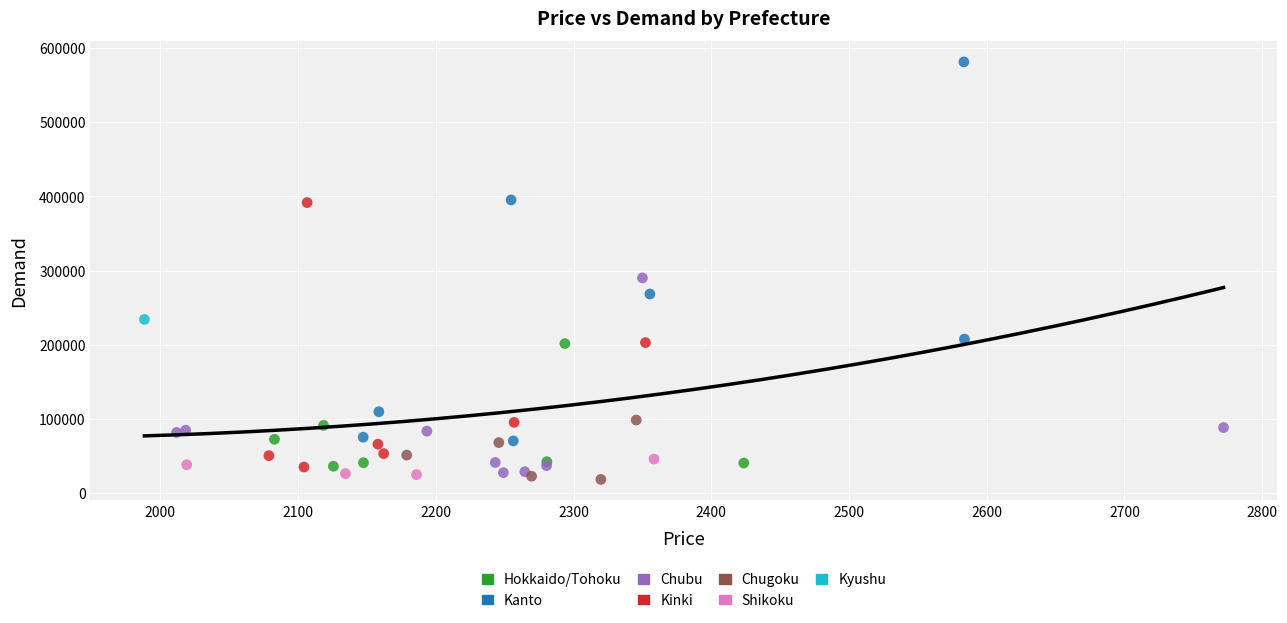

What are all the series names shown in the legend?

Hokkaido/Tohoku, Kanto, Chubu, Kinki, Chugoku, Shikoku, Kyushu